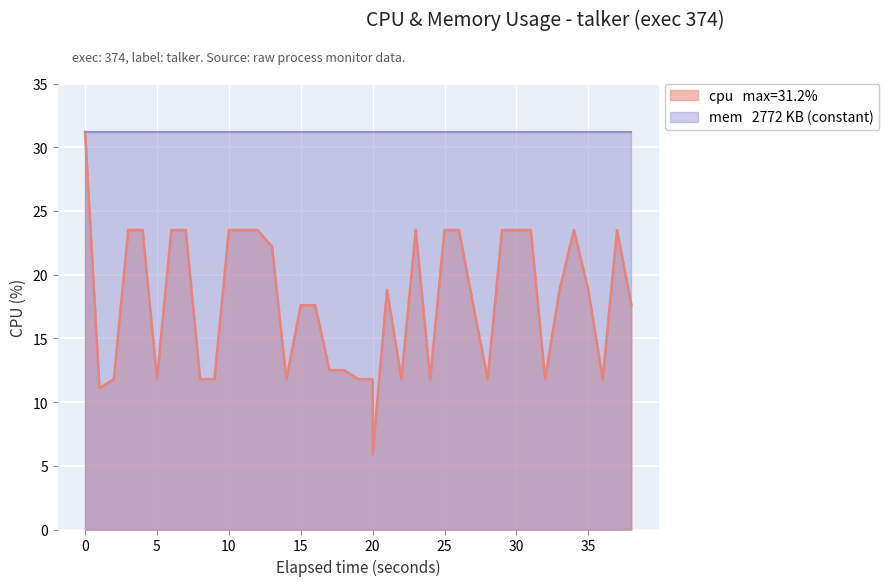

How many values are below 18?

20